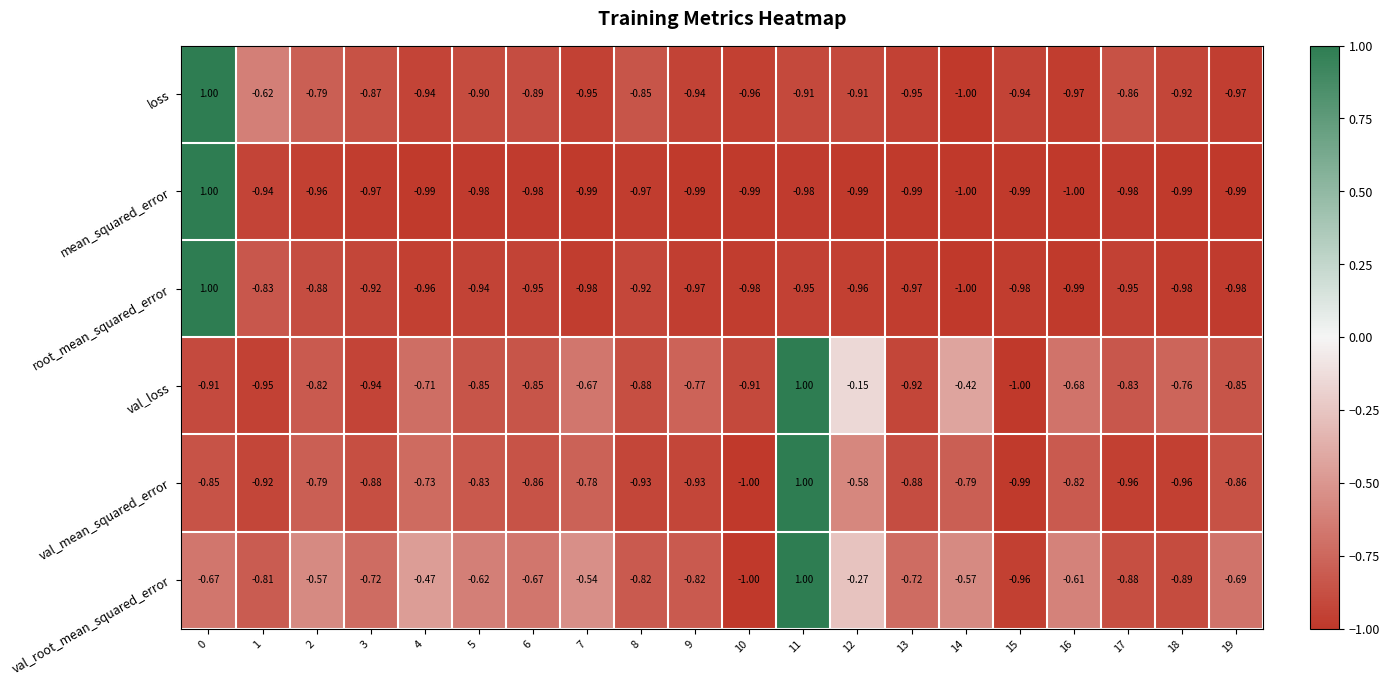

What is the spread (max minus min) of values at 0?

1.9